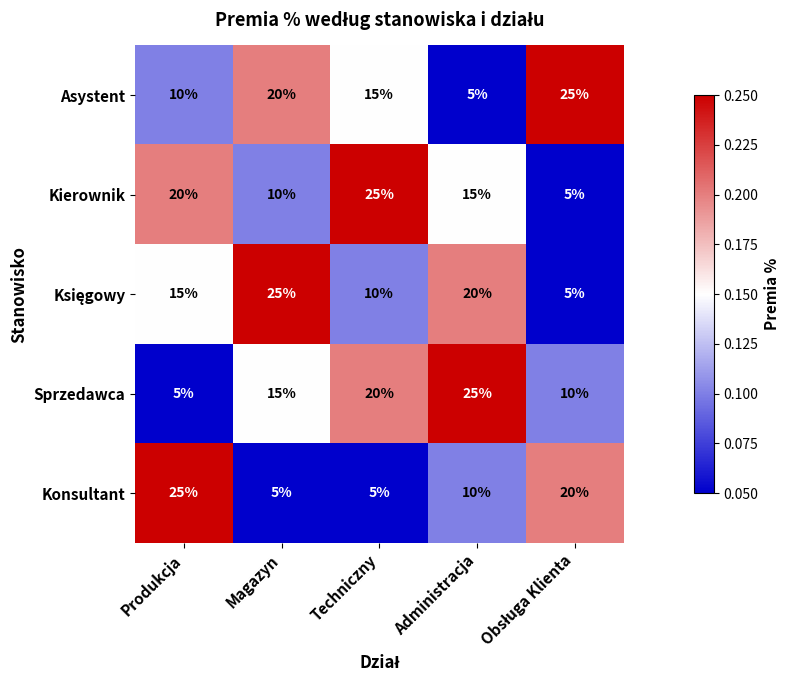

Is the value of Asystent at Produkcja greater than the value of Sprzedawca at Magazyn?

No